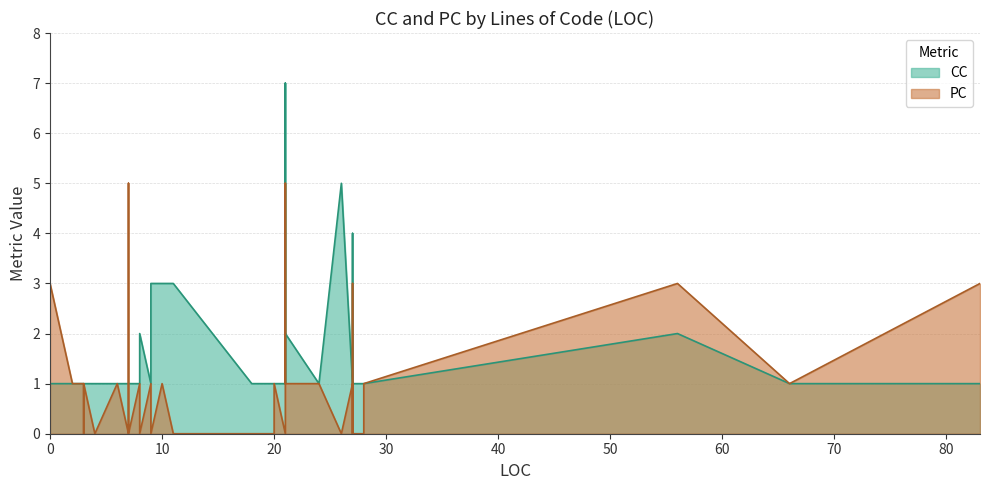

The value of CC at 21 is 1. True or false?

False